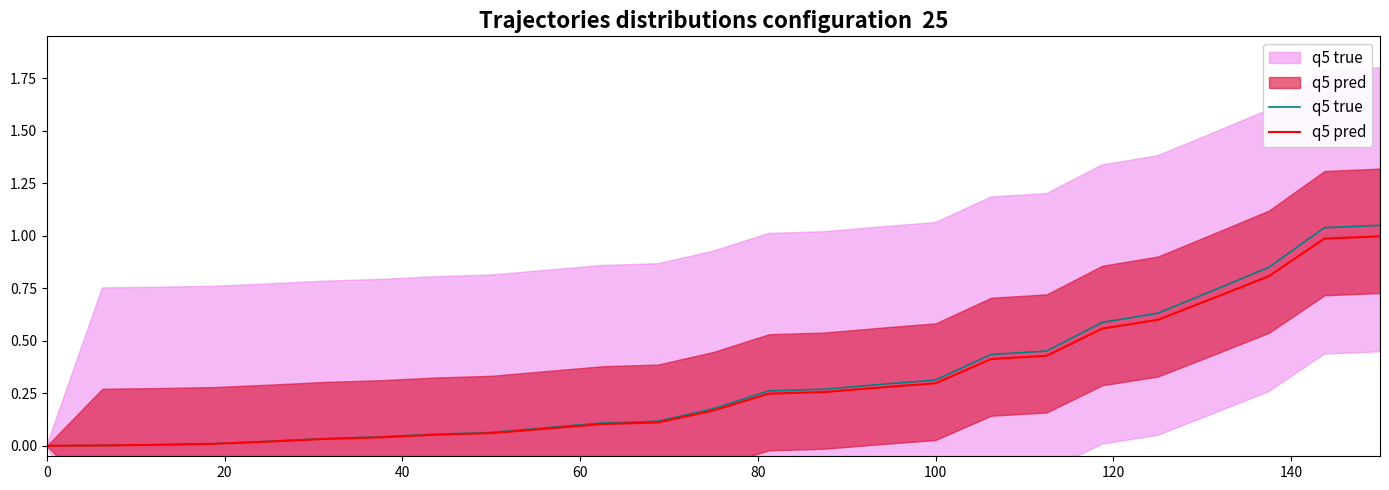

The q5 true series shows 0.0 at 80. True or false?

False